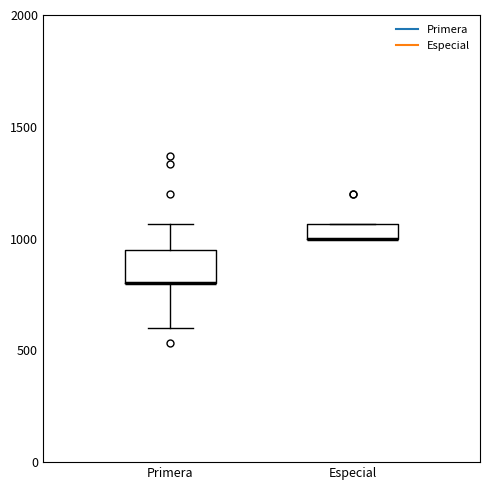

Where is the upper edge of the box for Especial on the y-axis? The values are not printed on the chart, so give them approximately, as read against the axis.

1050